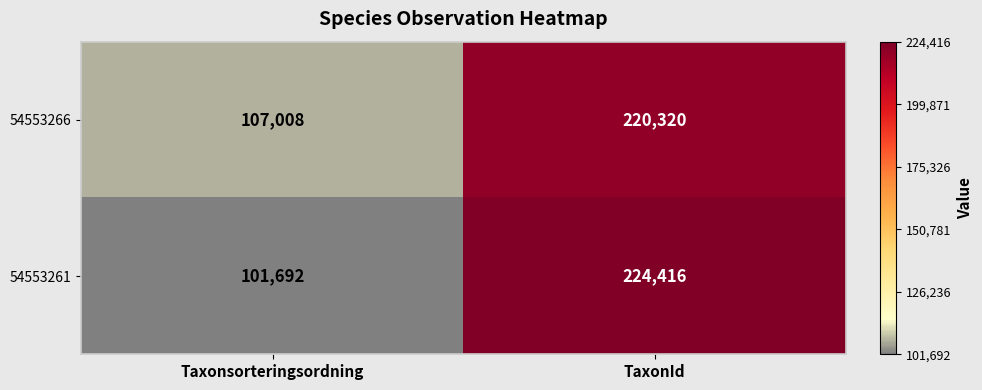

What is the approximate value of 54553266 at Taxonsorteringsordning, to the nearest 10?

107010